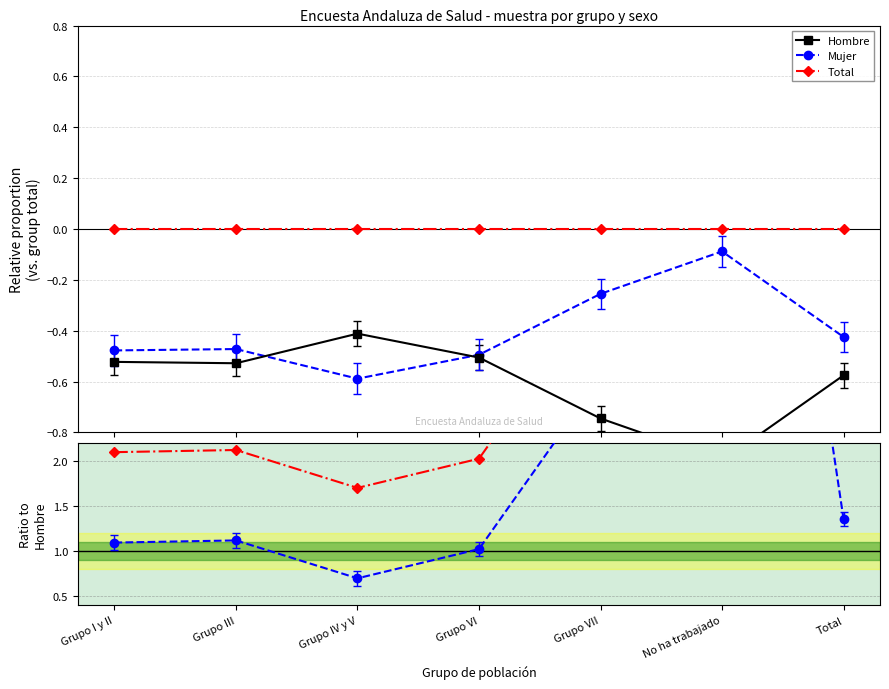

True or false: Total/Hombre and Mujer/Hombre cross at least once.

False